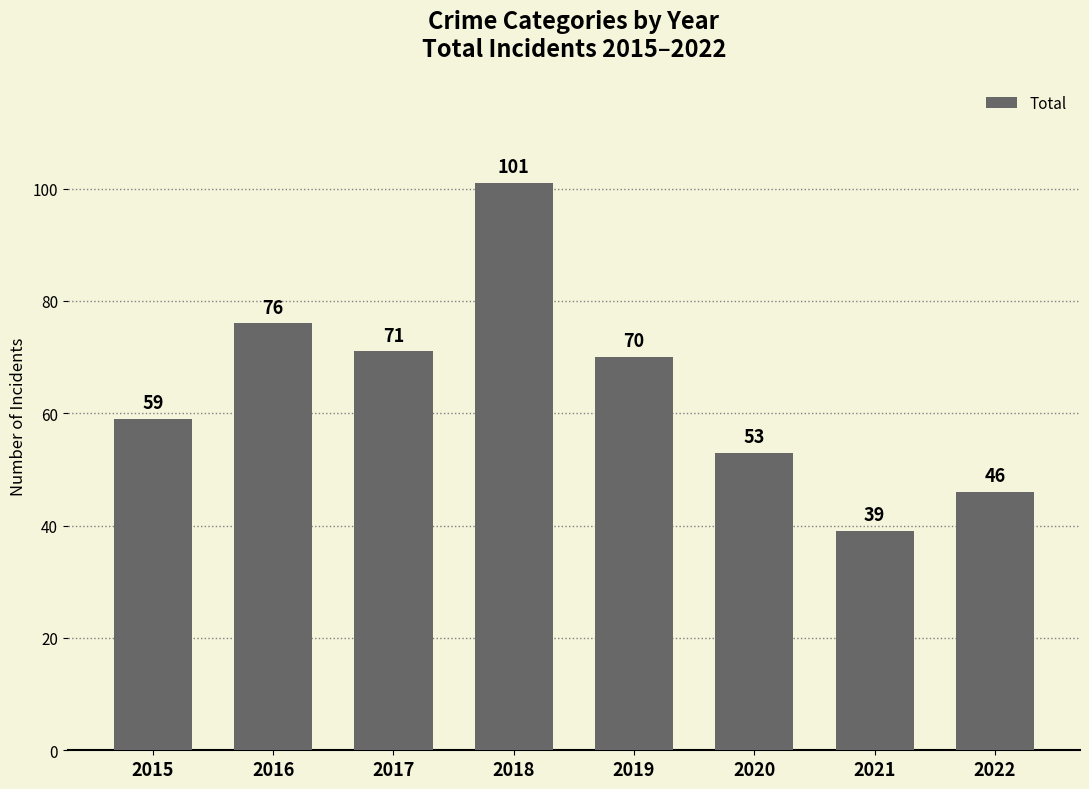

What is the difference between the values at 2021 and 2022?

7